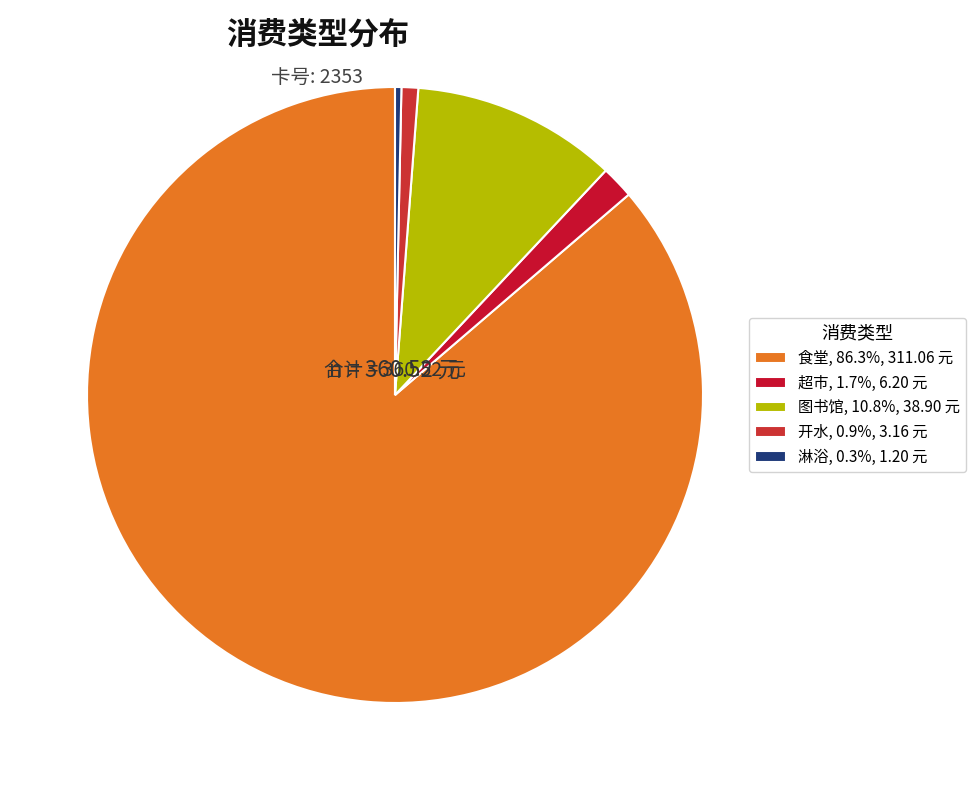

To the nearest percent, what is the difference between the largest and smallest slice percentages?

86%